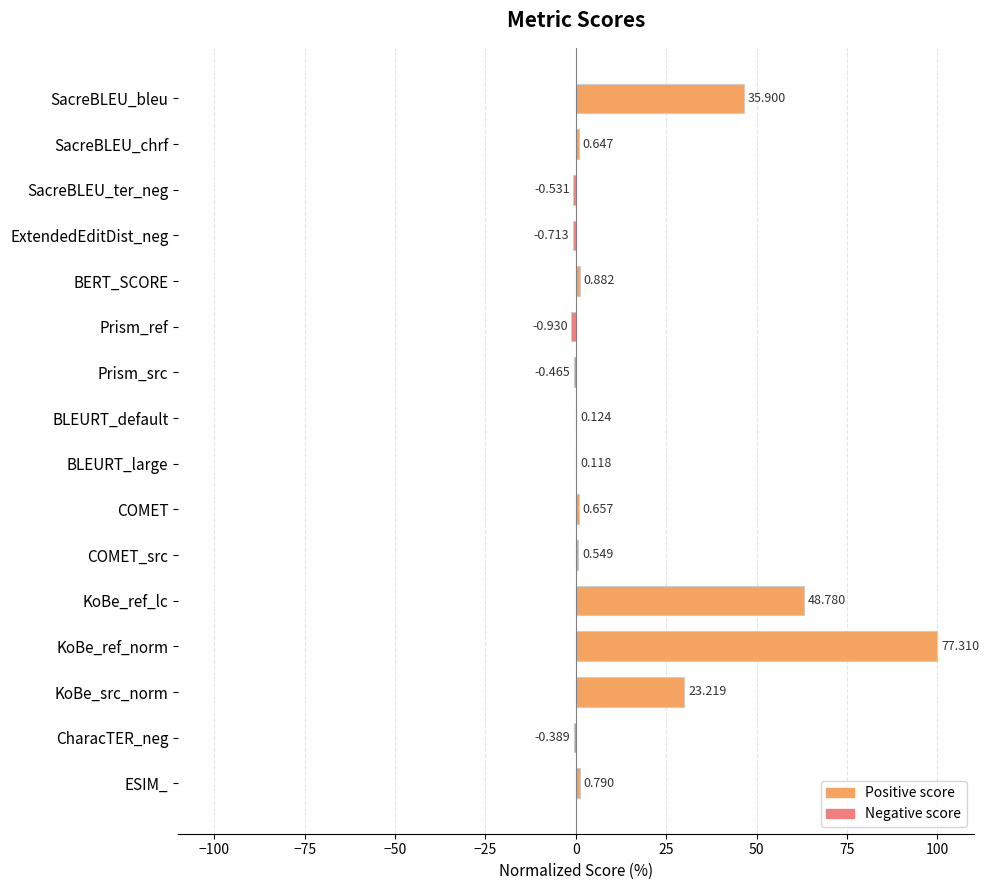

Where is the data nearest to the value 49?

SacreBLEU_bleu